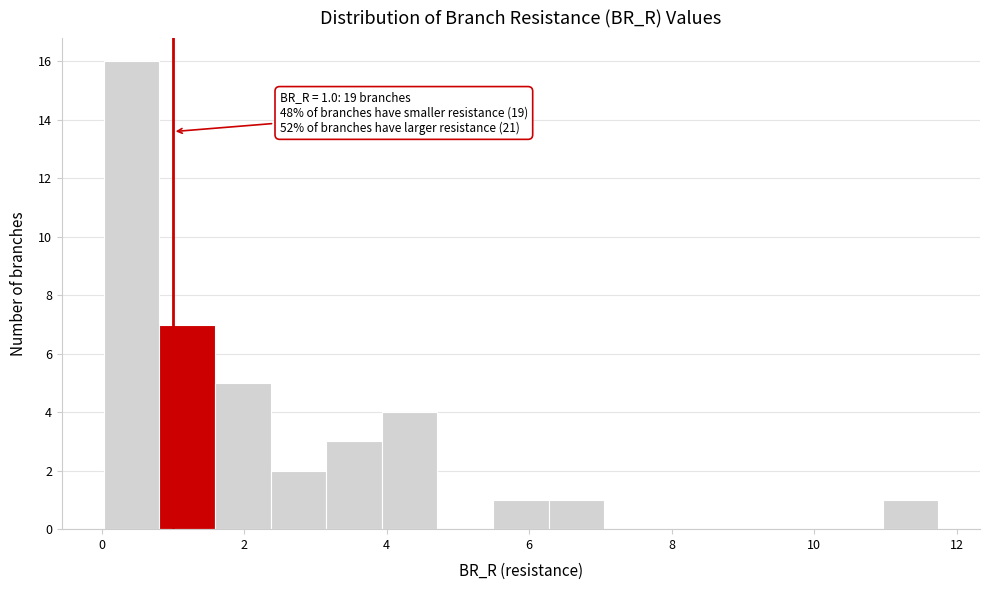

Read against the x-axis, roughly where is the centre of the tallest bar?

0.4